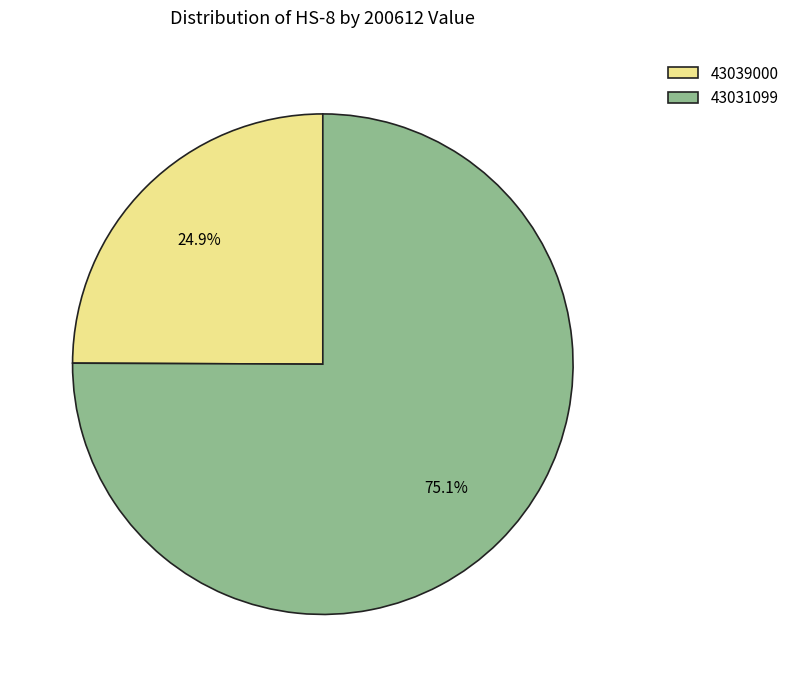

Is it true that 43039000 is 25% of the pie?

True